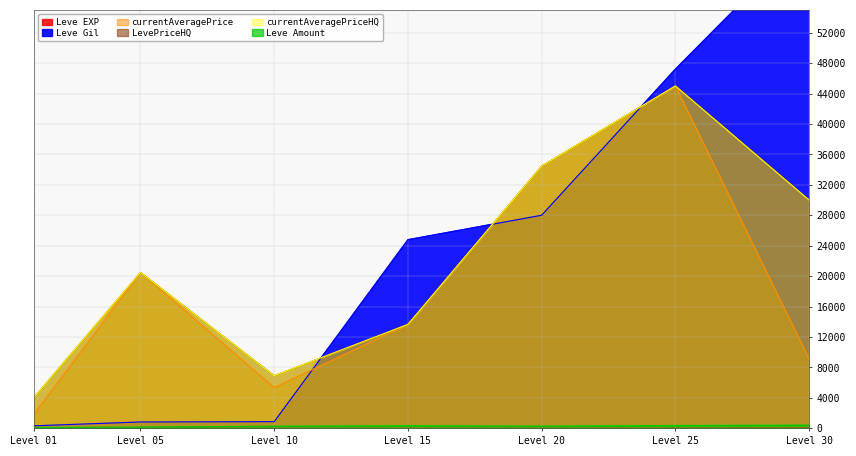

Where does the Leve Amount series first go above 295?

Level 15